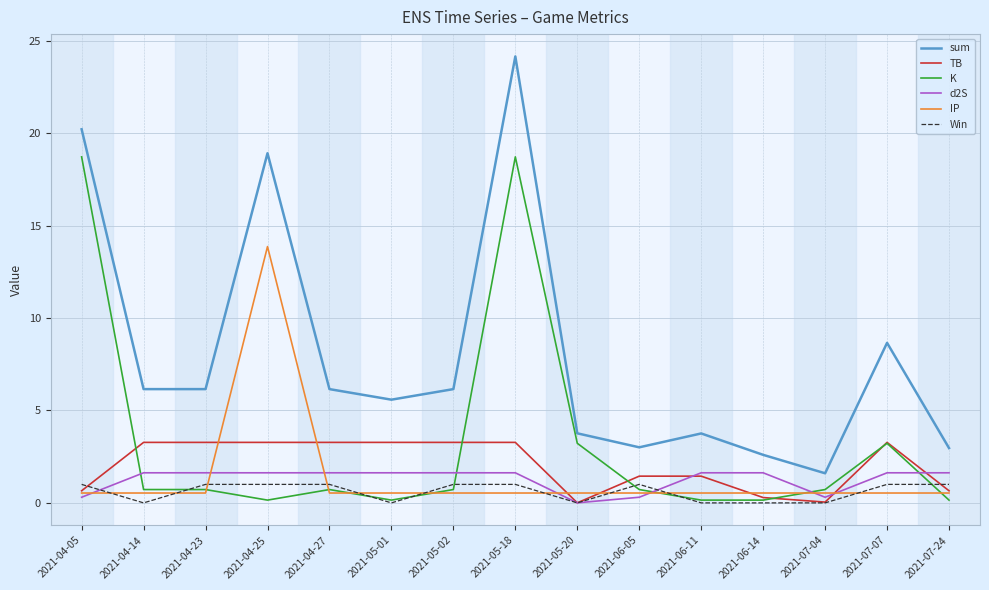

What is the sum of all IP values?

21.3